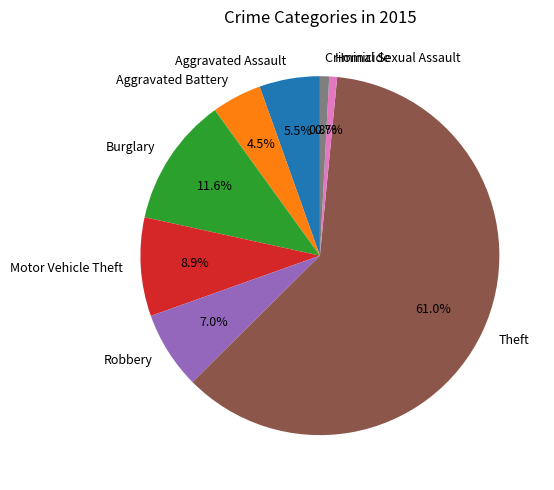

What is the ratio of the value at Motor Vehicle Theft to the value at Robbery?

1.3